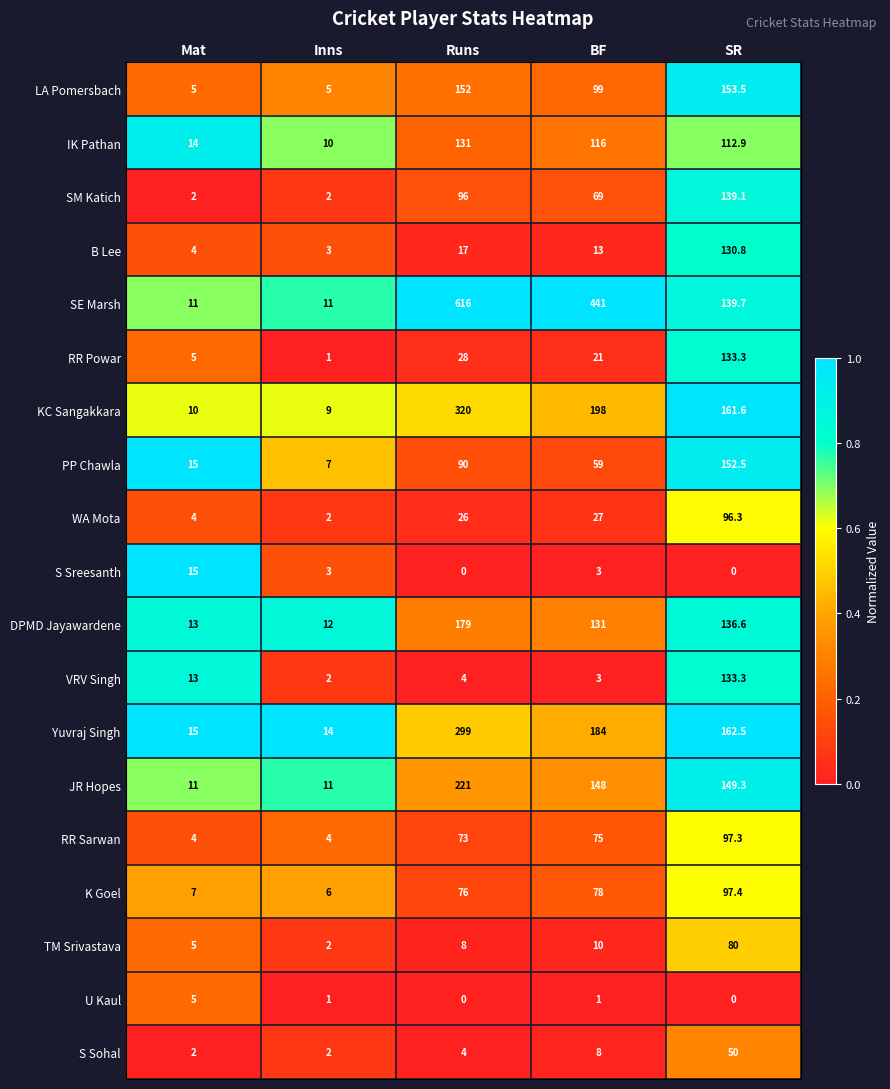

What is the maximum value shown in the chart?

616.0